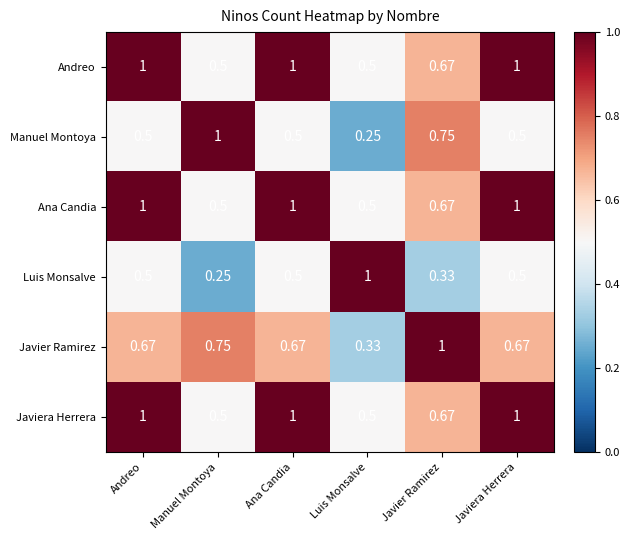

At which label is Luis Monsalve closest to 0?

Manuel Montoya